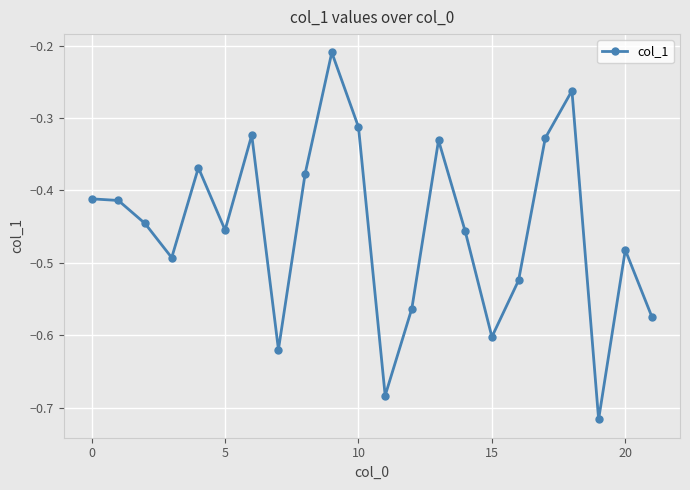

What is the sum of all values?

-10.0